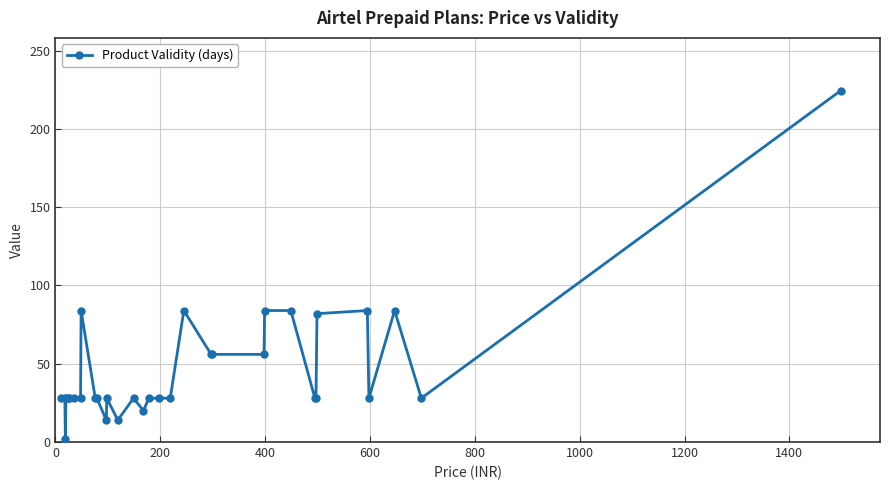

What is the average value?

46.4